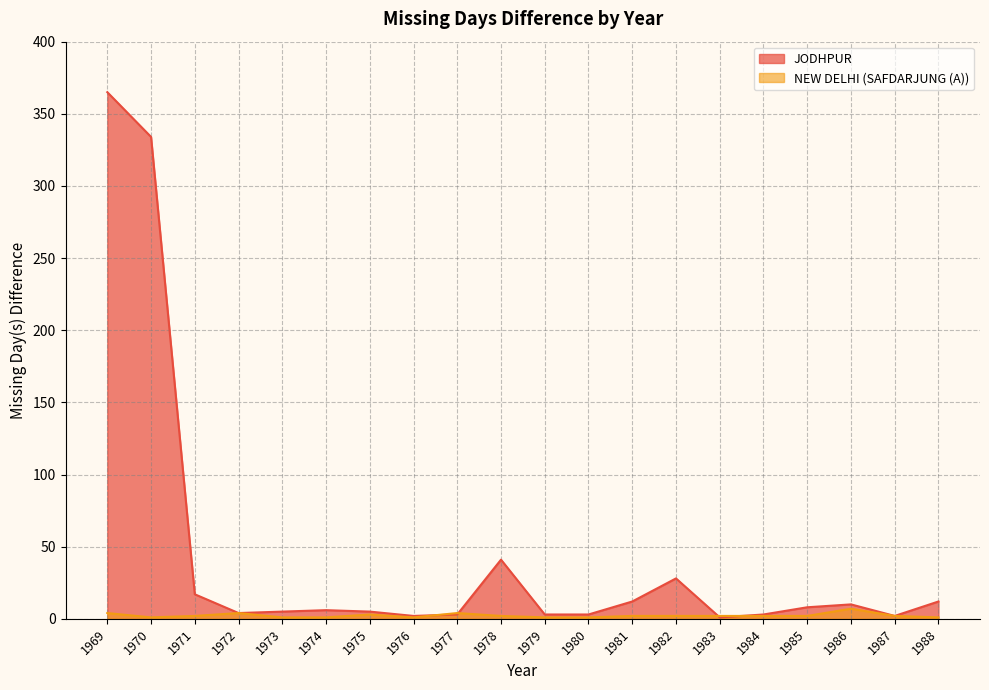

Is the value of NEW DELHI (SAFDARJUNG (A)) at 1984 greater than the value of JODHPUR at 1970?

No